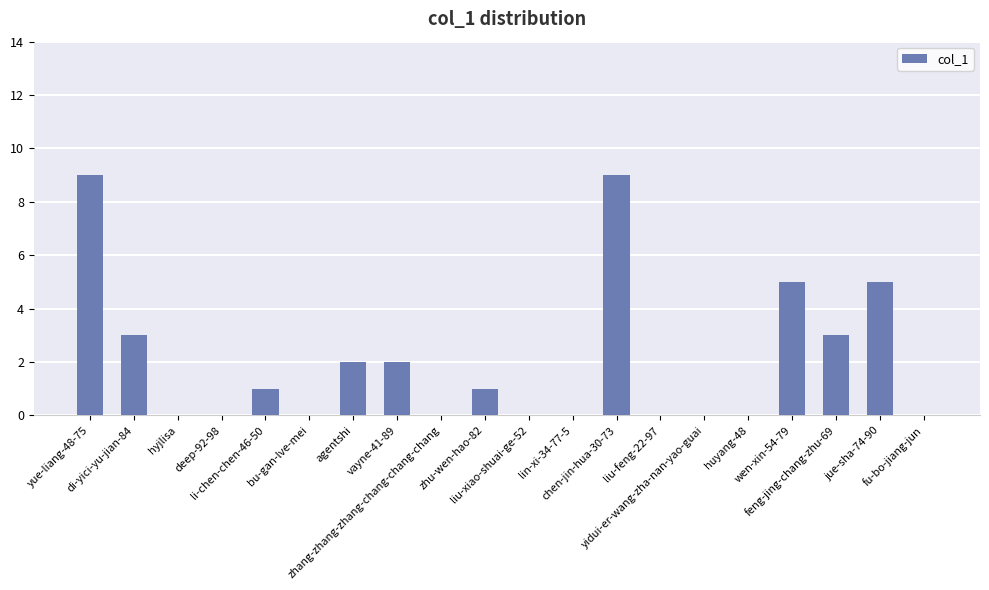

Is it true that the value at huyang-48 is 0?

True